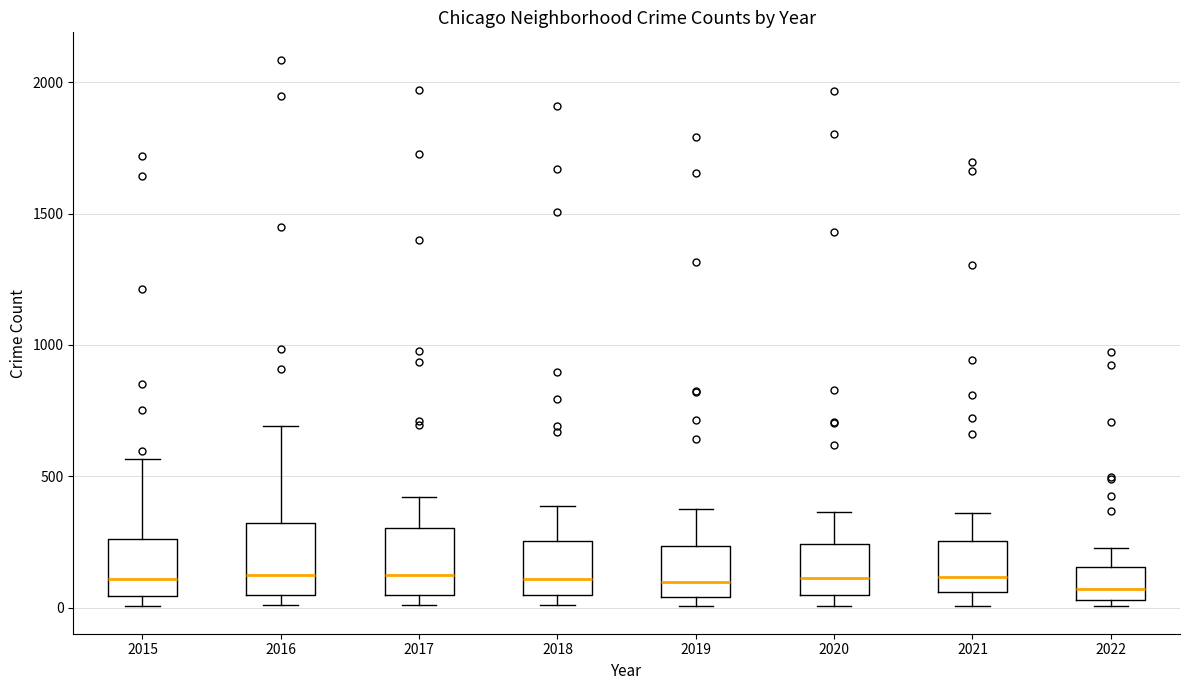

Where does the upper whisker of the box at x = 2018 end on the y-axis? The values are not printed on the chart, so give them approximately, as read against the axis.

400